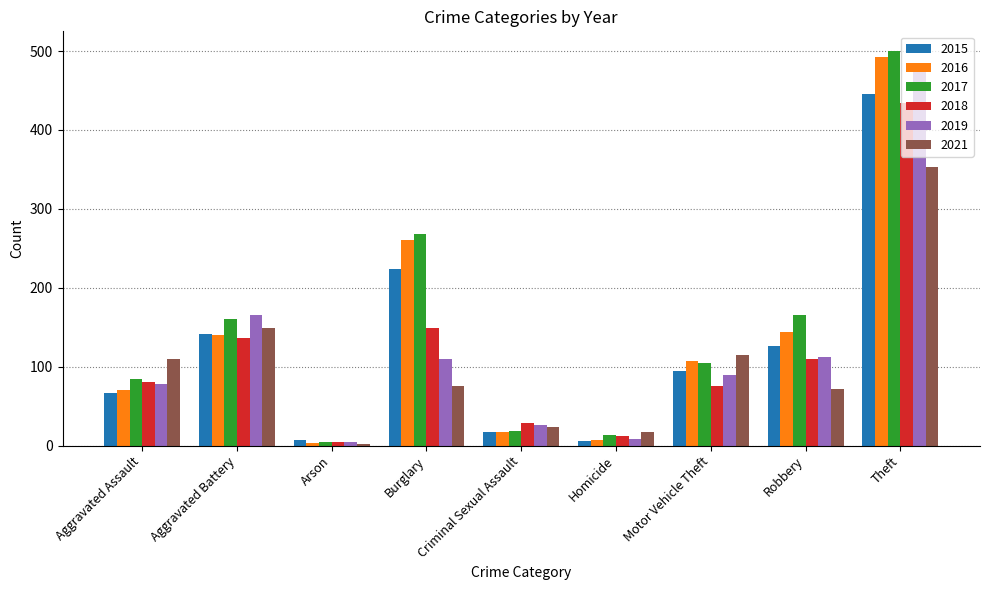

Rank the categories by 2017 value from highest to lowest.

Theft, Burglary, Robbery, Aggravated Battery, Motor Vehicle Theft, Aggravated Assault, Criminal Sexual Assault, Homicide, Arson